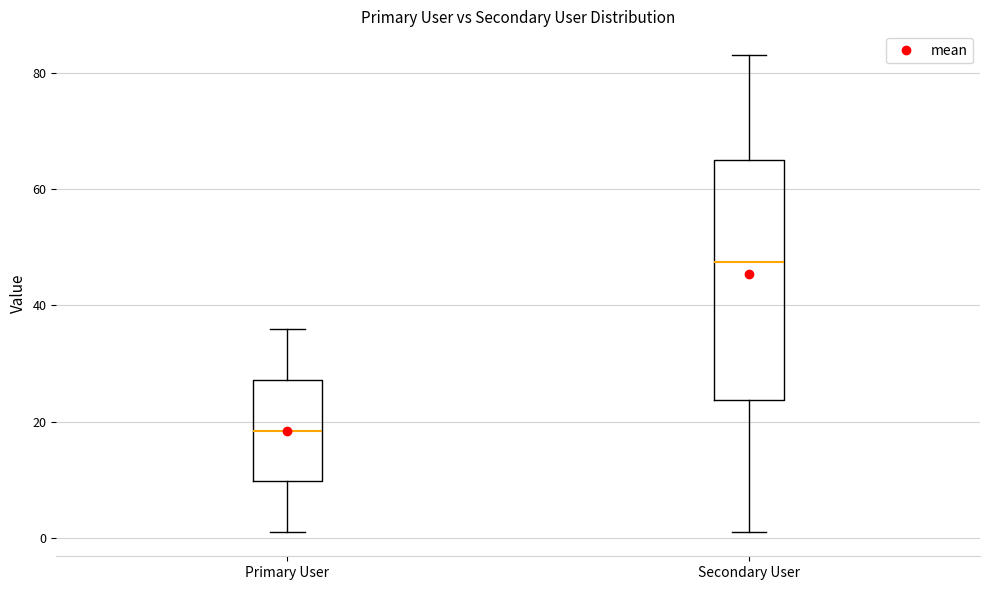

Reading left to right, read every box against the y-axis: the position of its median line, the range the box covers, and the ends of its whiskers. The values are not printed on the chart, so give them approximately, as read against the axis.

Primary User: median 18, box 10 to 28, whiskers 2 to 36
Secondary User: median 48, box 24 to 66, whiskers 2 to 84